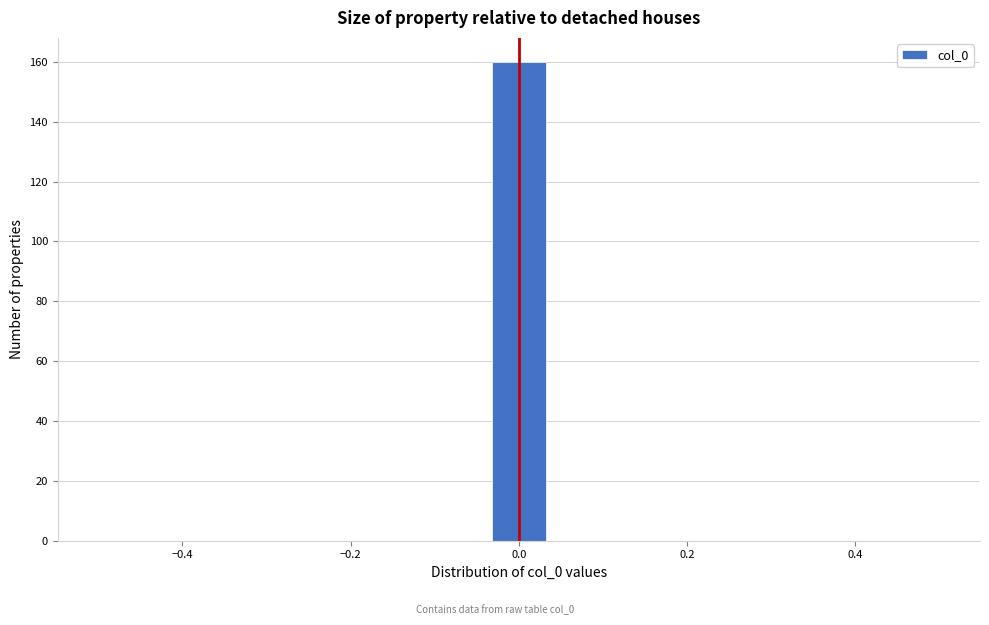

Read against the x-axis, roughly where is the centre of the tallest bar?

0.00